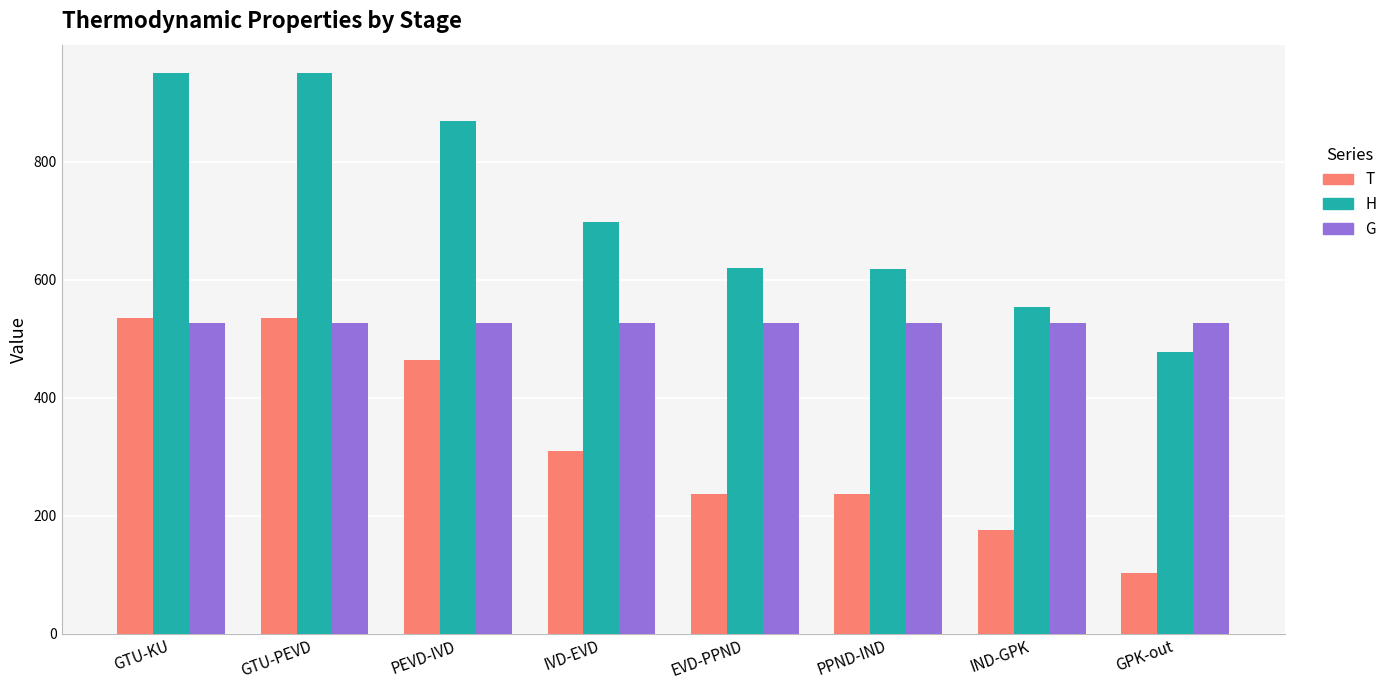

At how many categories does at least one series exceed 513?

8